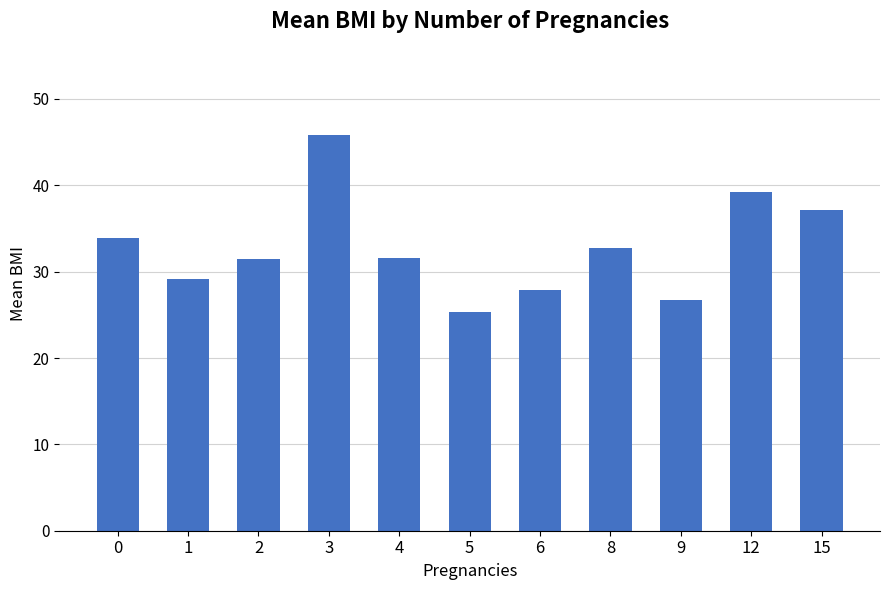

What is the difference between the values at 9 and 4?

4.9